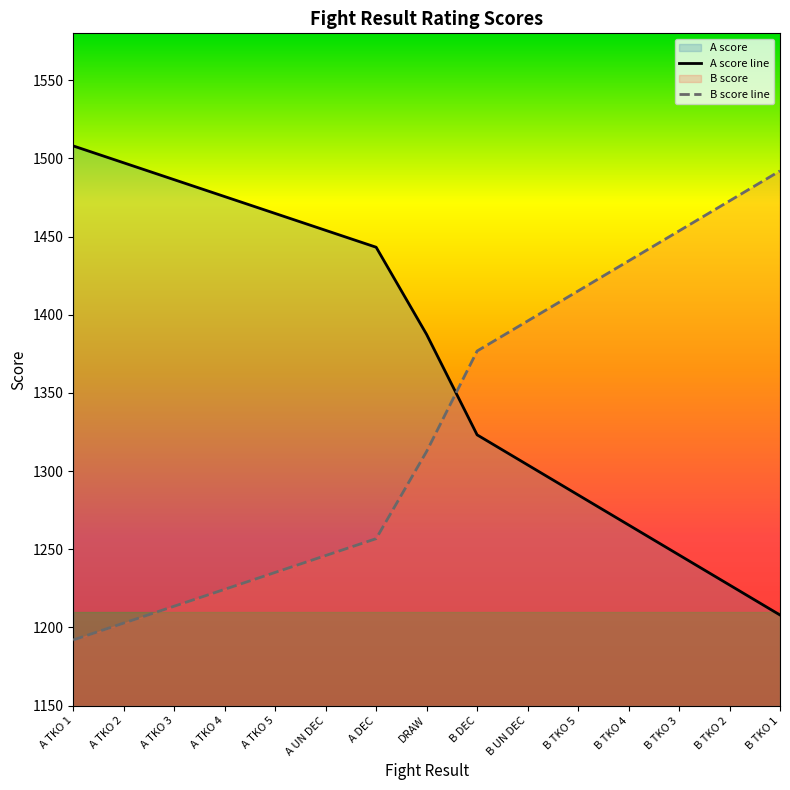

How many lines are shown in the chart?

2